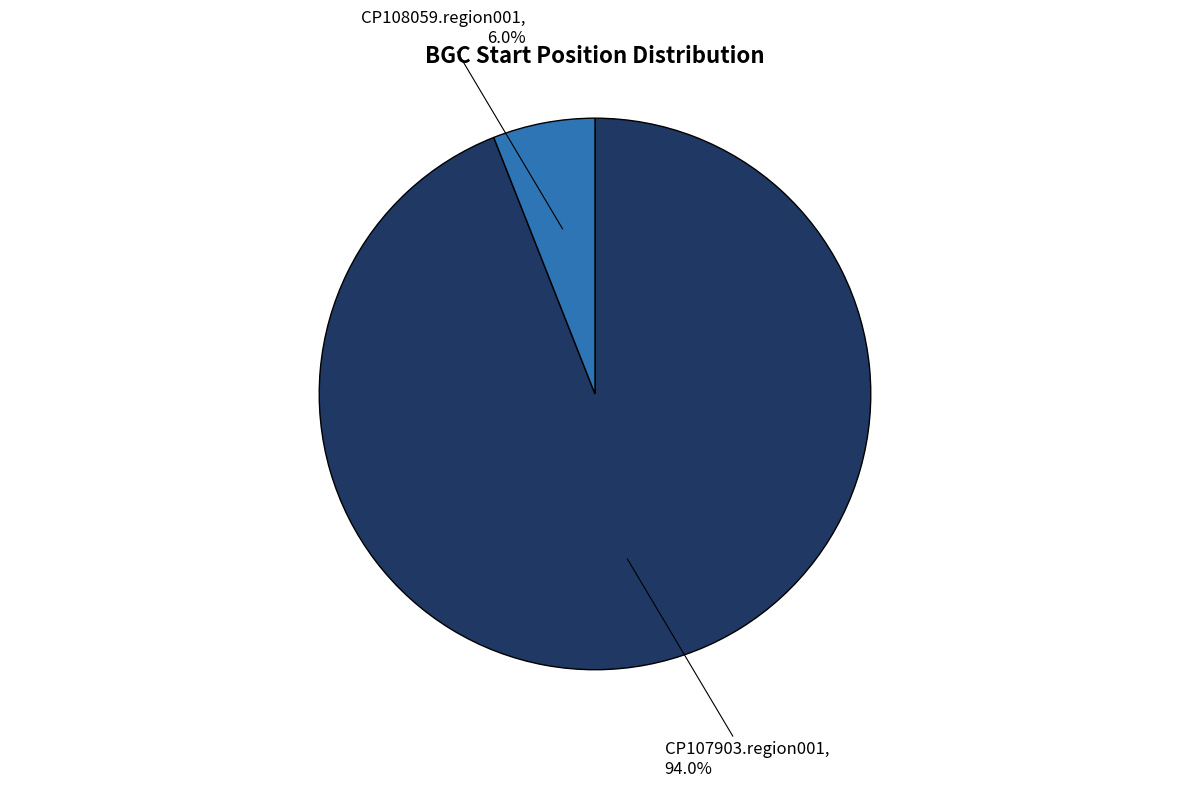

What portion of the pie excludes CP107903.region001?

6.0%